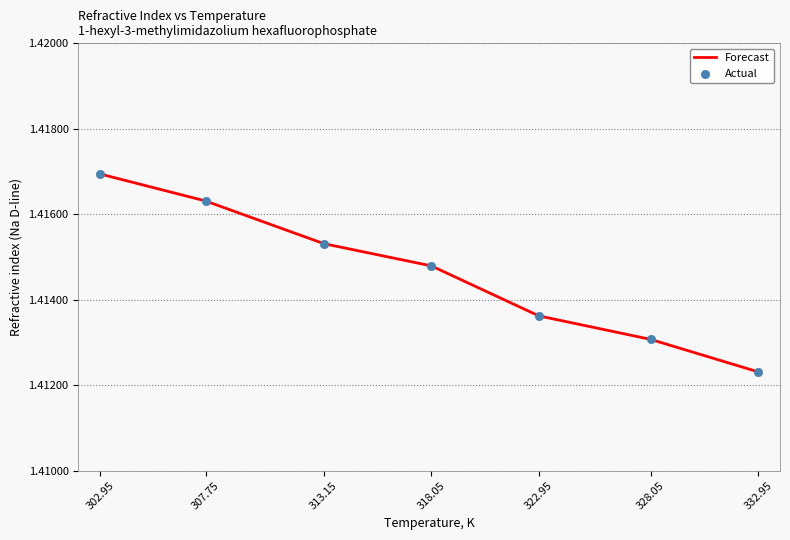

Where is the data nearest to the value 1?

332.95